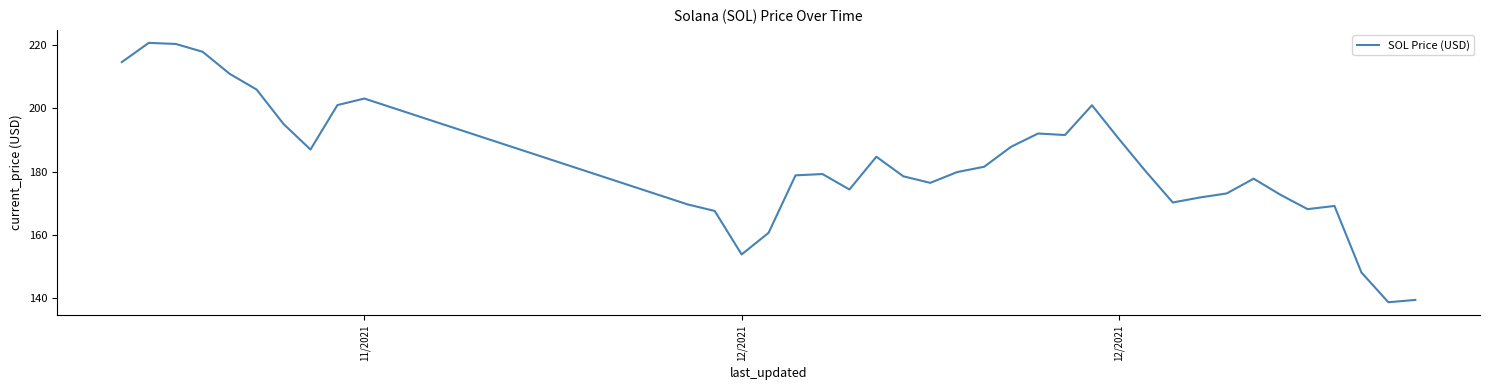

What is the difference between the maximum and minimum values?

81.8